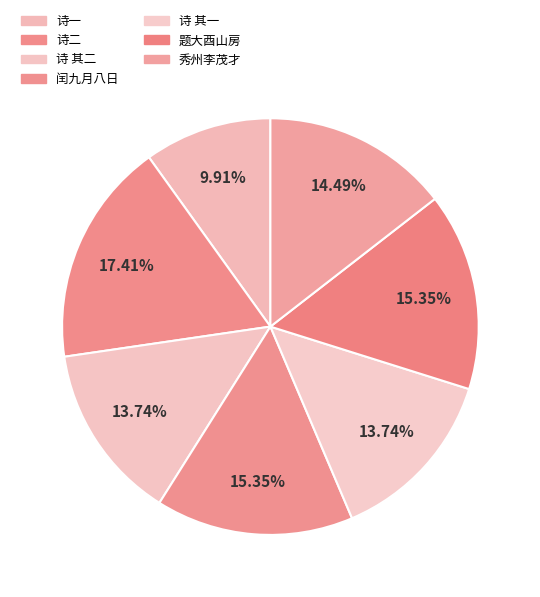

How many segments does this pie chart have?

7